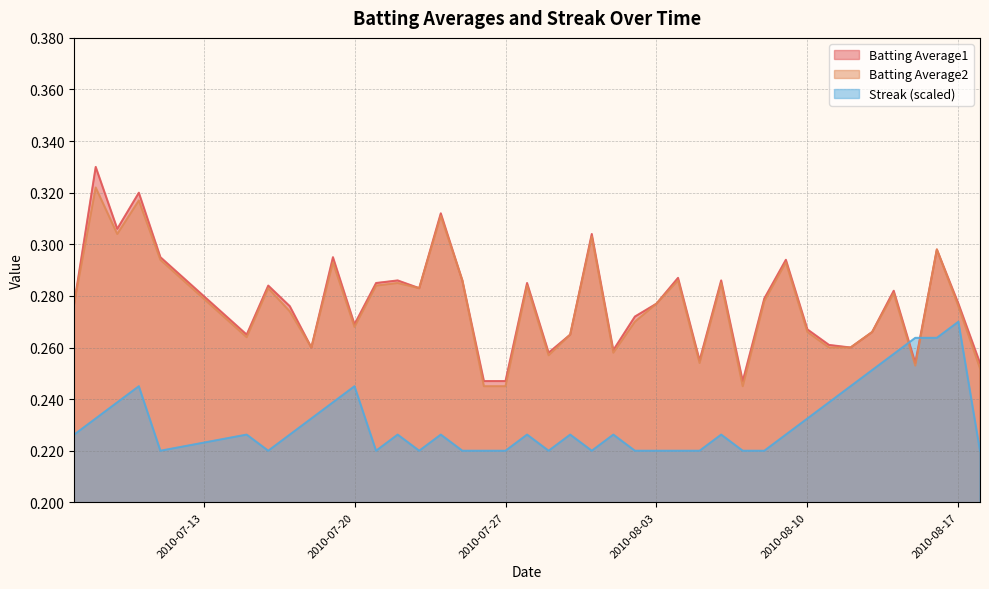

True or false: Batting Average1 has a value of 0.3 at 2010-08-09.

True